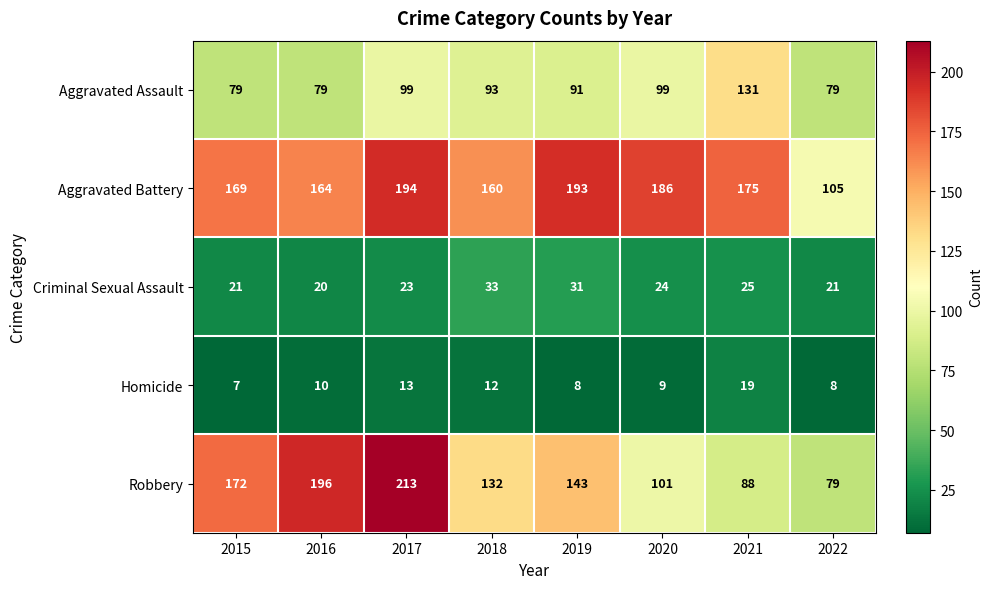

Where is Aggravated Battery nearest to the value 149?

2018